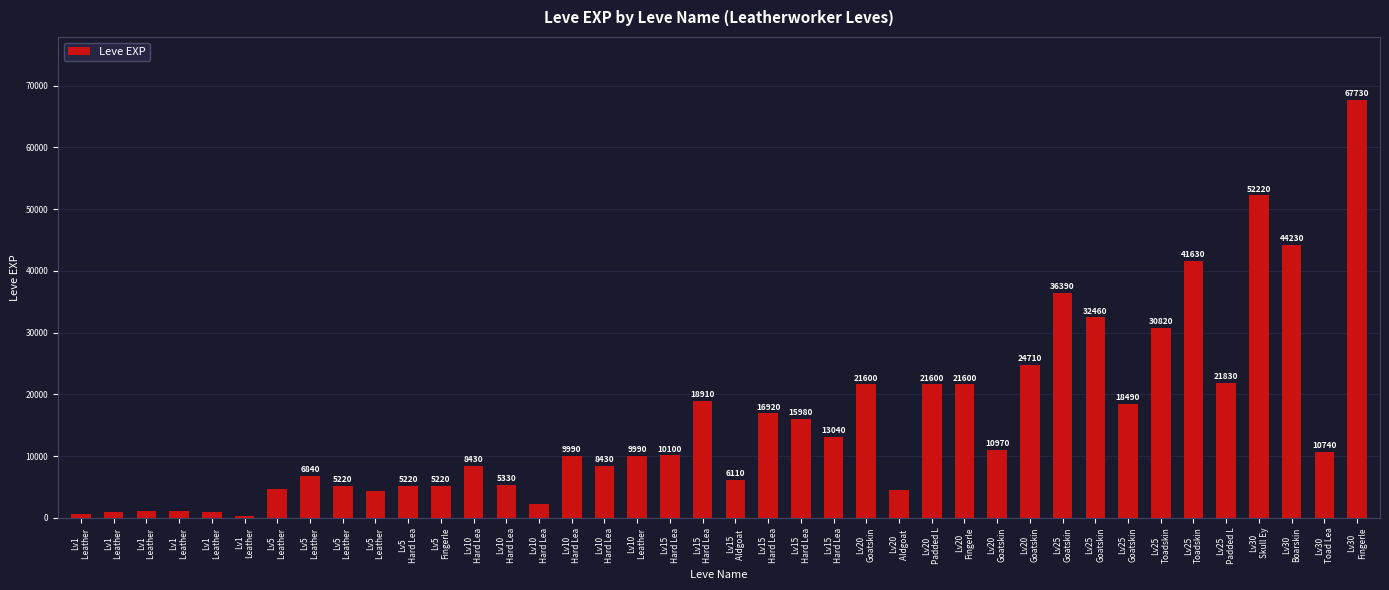

What is the change in value from Lv5
Hard Lea to Lv25
Goatskin?

+27240